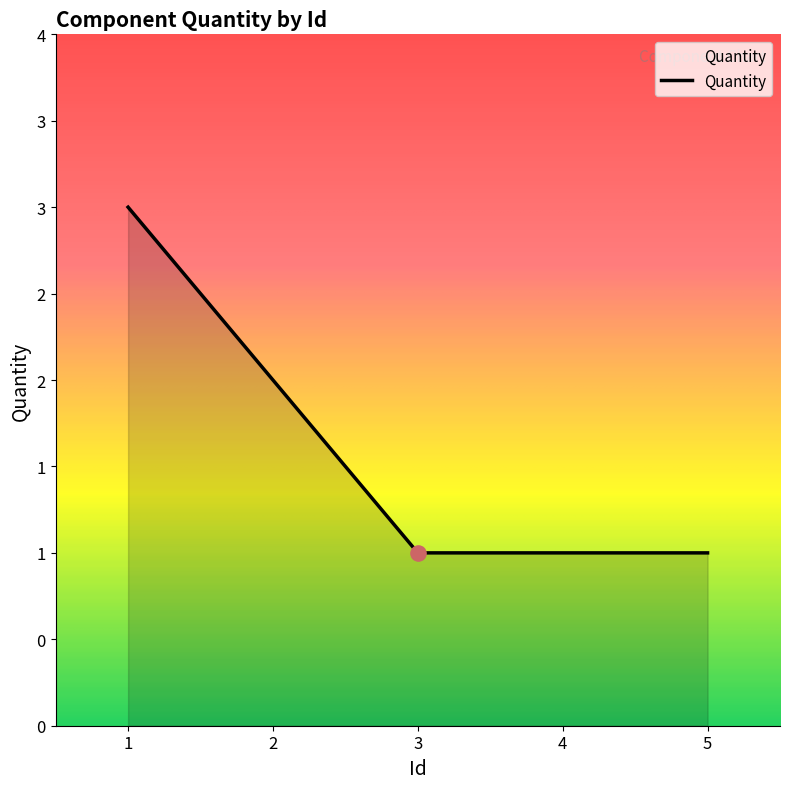

What is the ratio of the value at 1 to the value at 5?

3.0